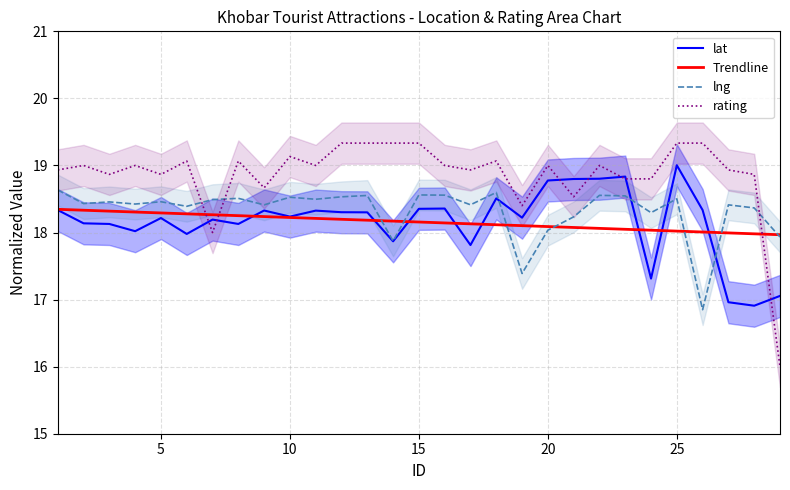

At how many categories does at least one series exceed 16?

29